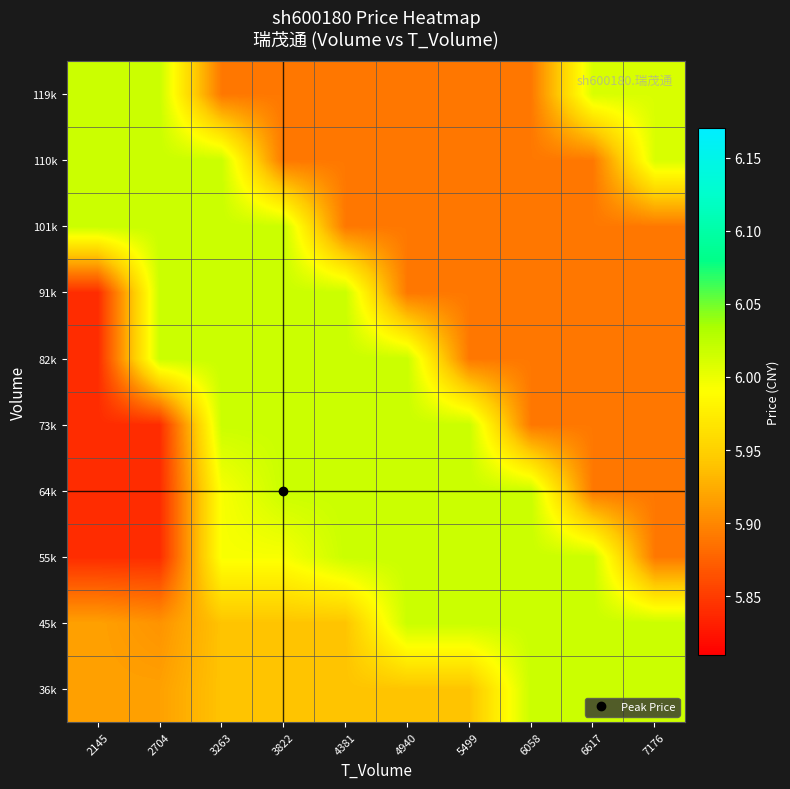

At how many categories does at least one series exceed 5?

10